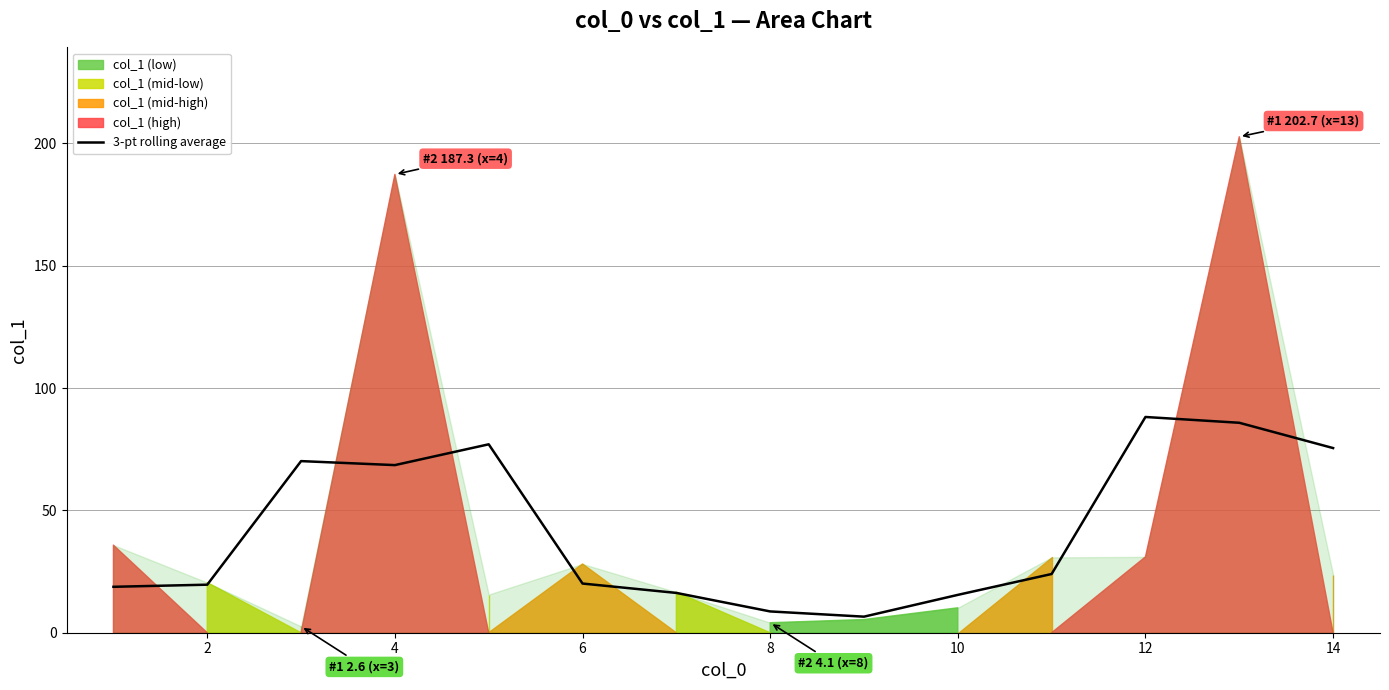

How many values are below 23?

7